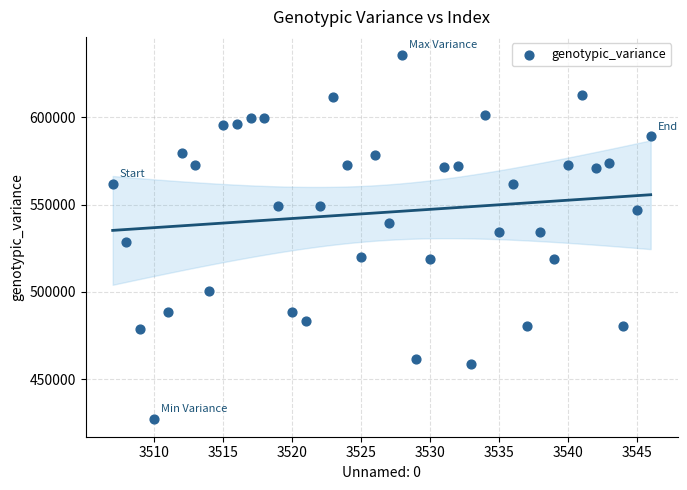

What is the range of Y values (max minus min)?

208065